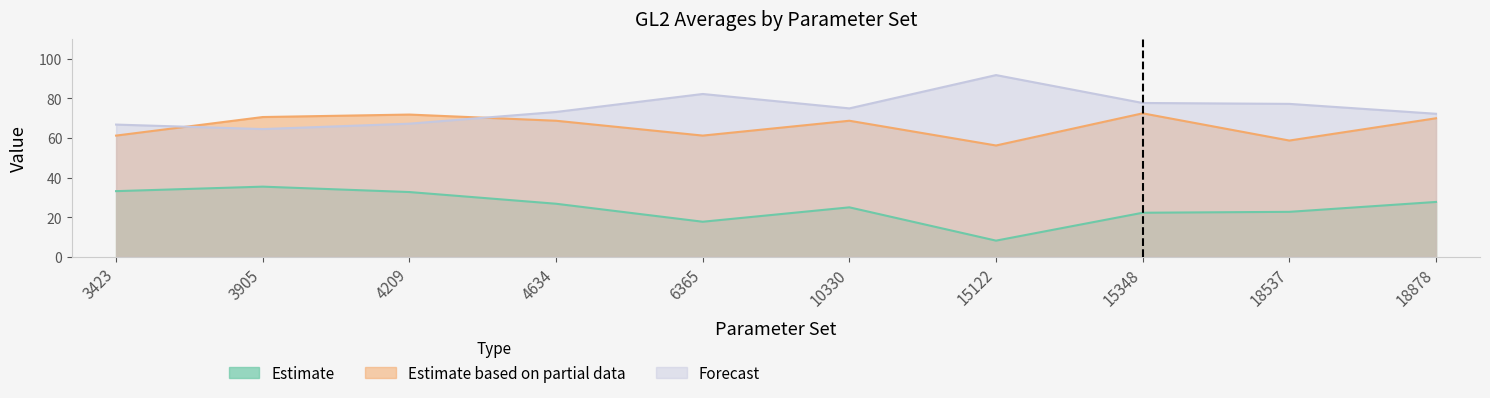

How many lines are shown in the chart?

3